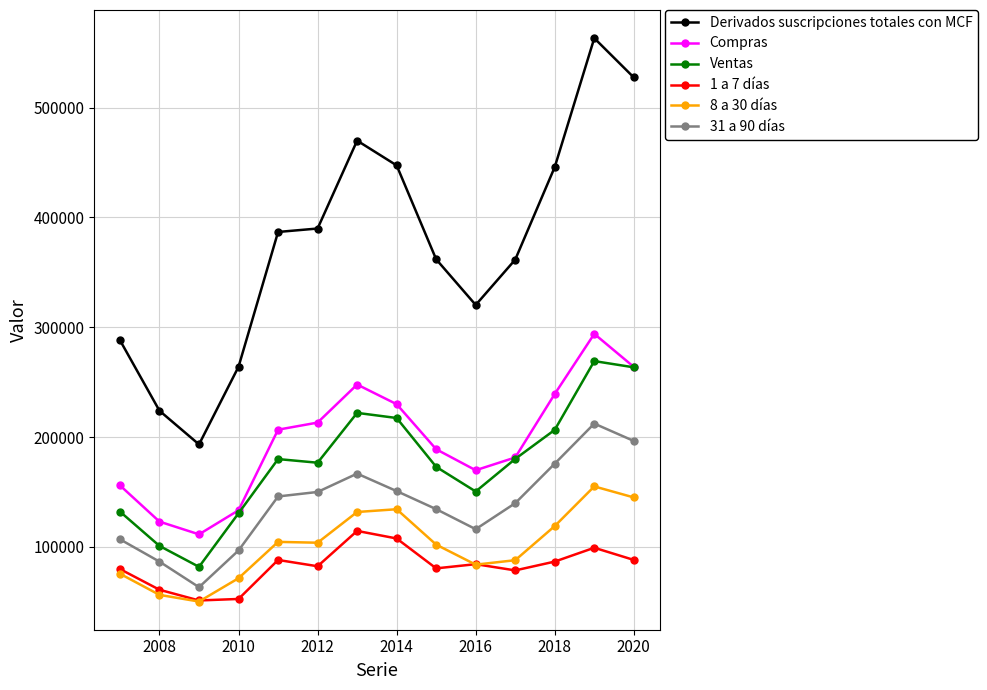

What is the sum of all 8 a 30 días values?

1421398